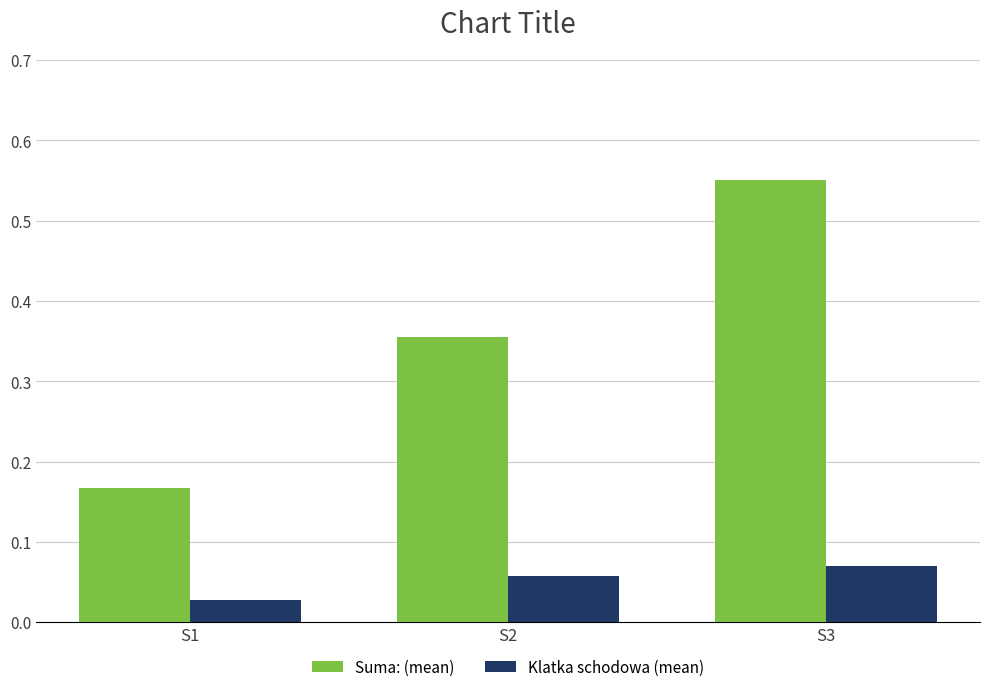

How many Suma: (mean) values are between 0 and 1?

3